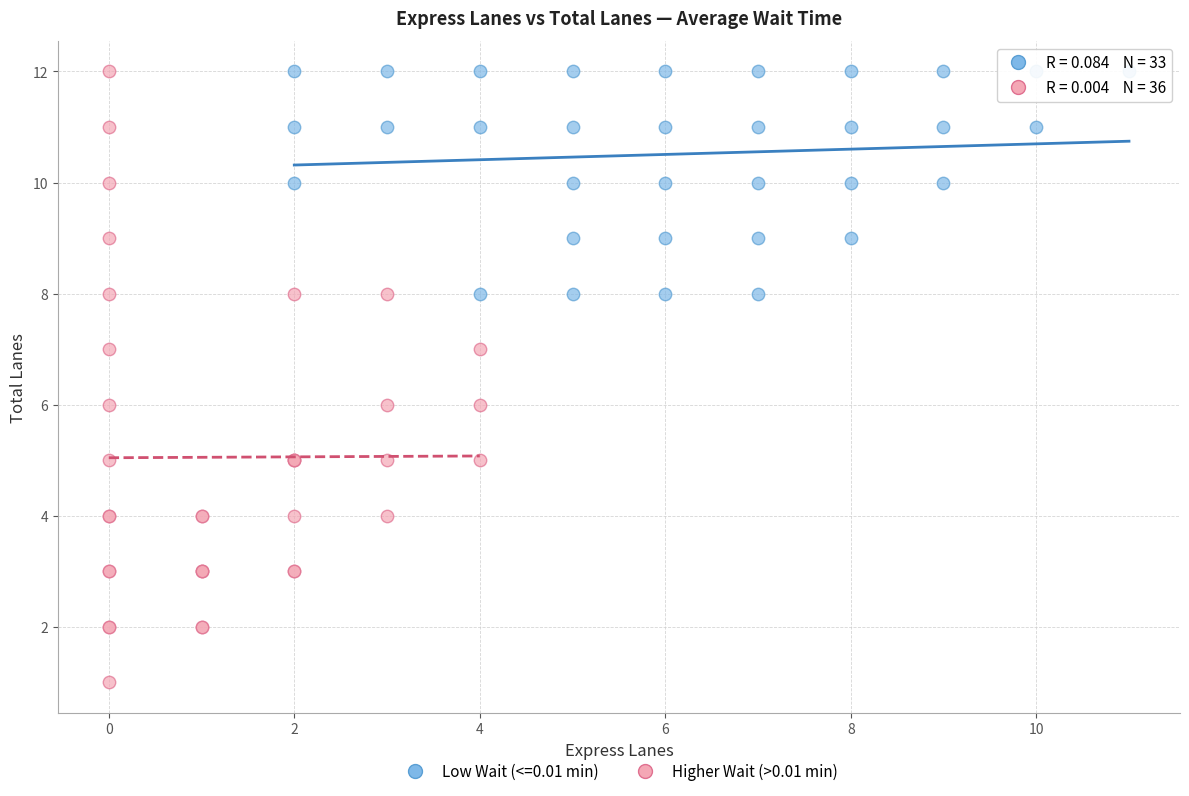

Which series contains the lowest Y value?

Higher Wait (>0.01 min)